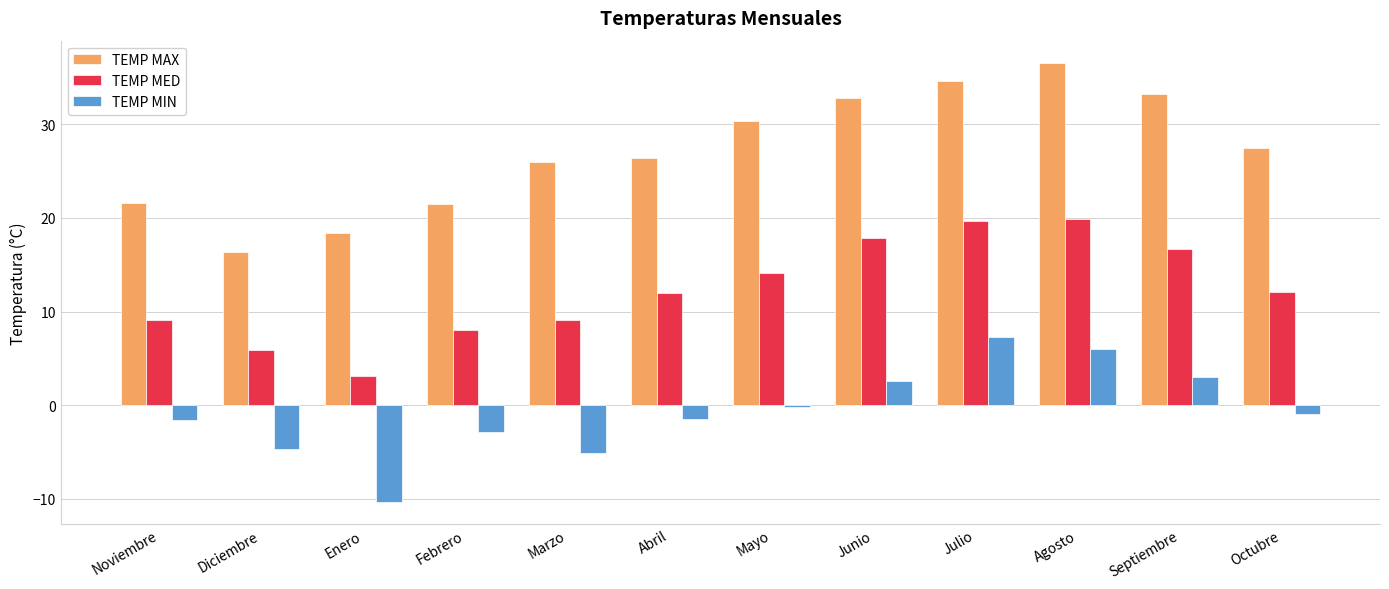

The value of TEMP MAX at Julio is 34.6. True or false?

True